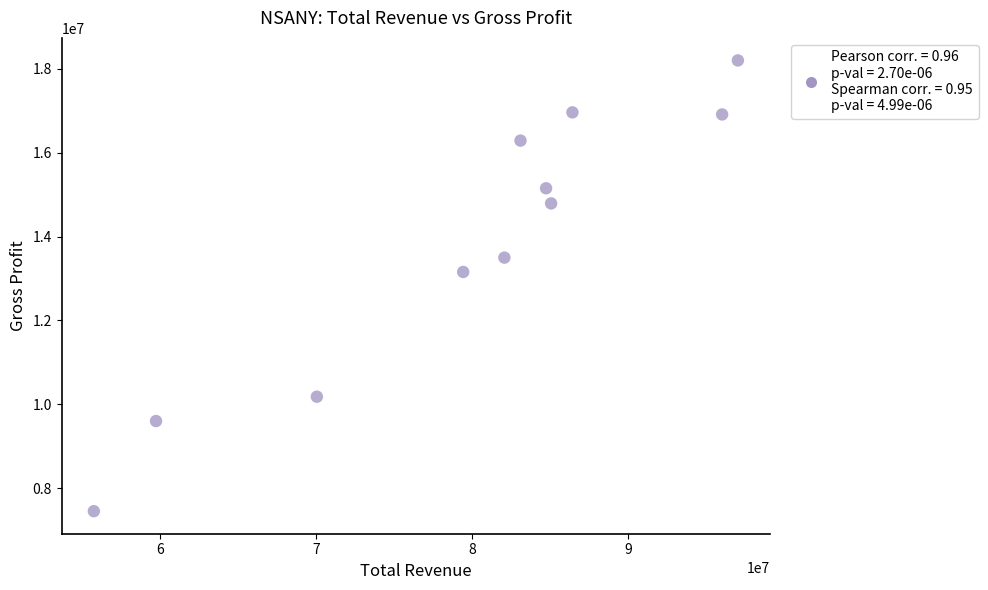

What is the average Y value?

13836127